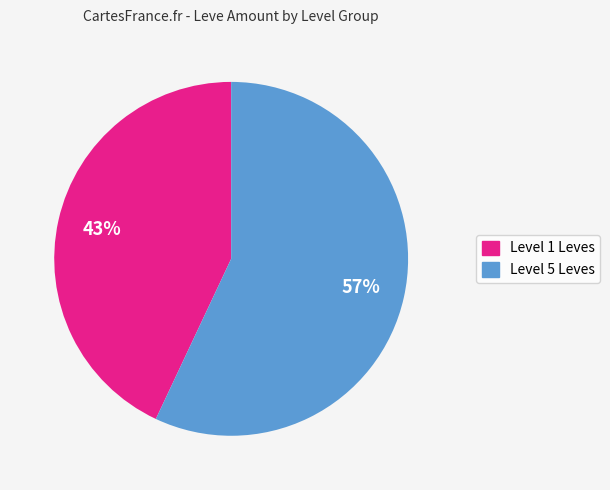

Is there a majority slice in this chart?

Yes